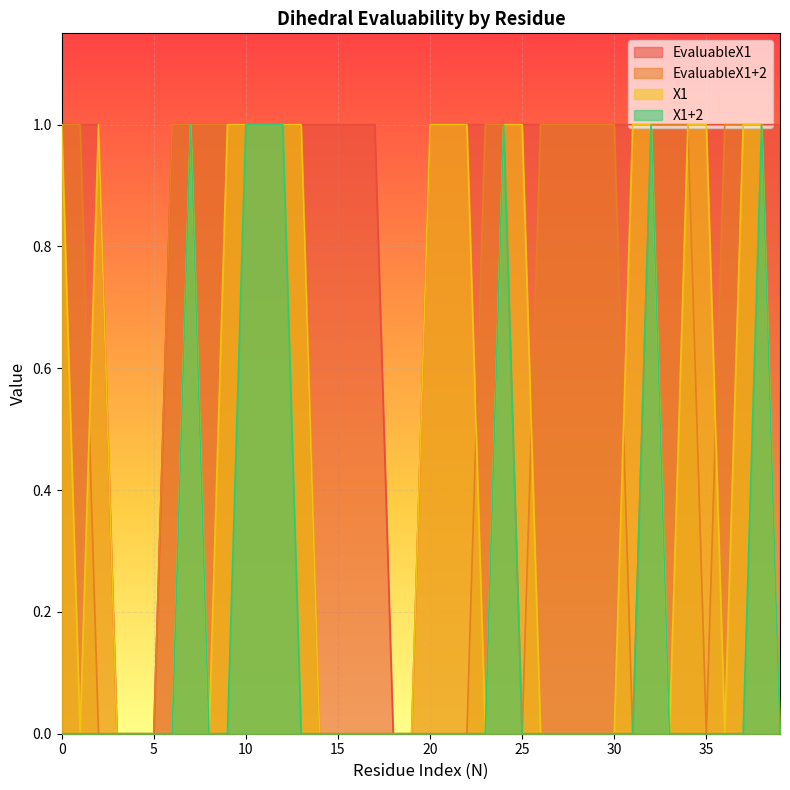

True or false: X1+2 and EvaluableX1+2 cross at least once.

False